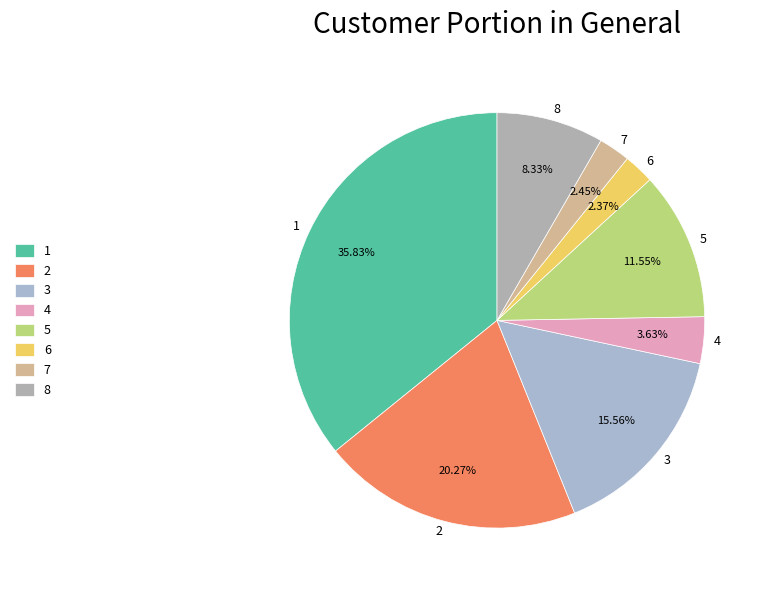

What is the ratio of the value at 5 to the value at 8?

1.4